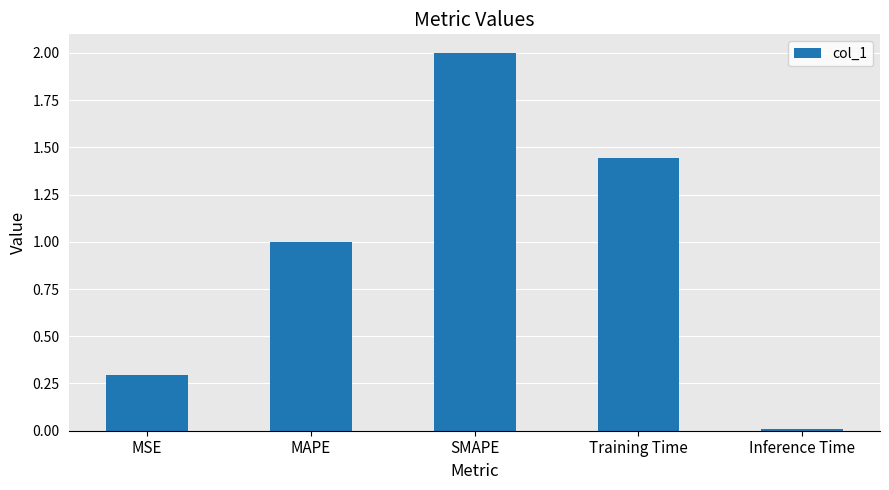

Rank the categories by value from highest to lowest.

SMAPE, Training Time, MAPE, MSE, Inference Time